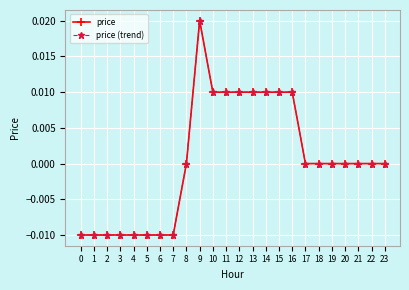

Is this an area chart (filled region under the line)?

No